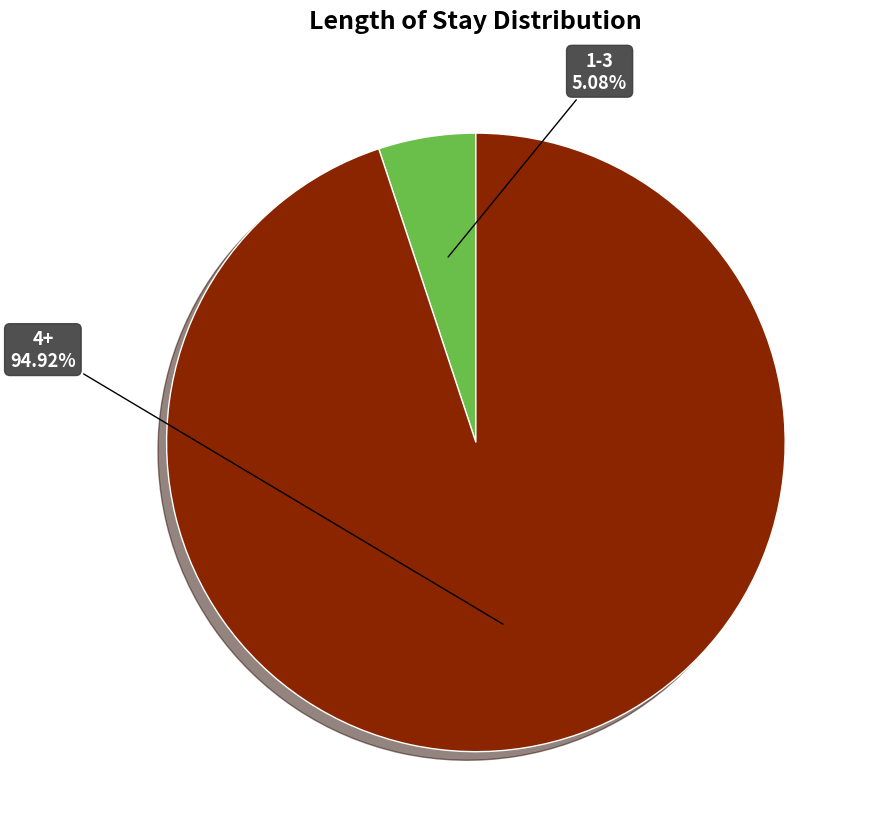

What percentage is the 1-3 slice, to the nearest percent?

5%